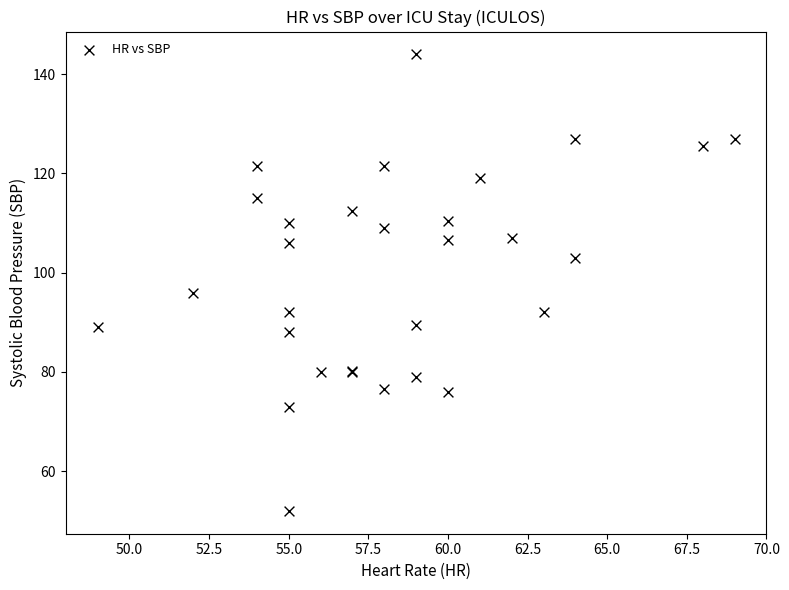

What Y value in the scatter plot is closest to 98?

96.0